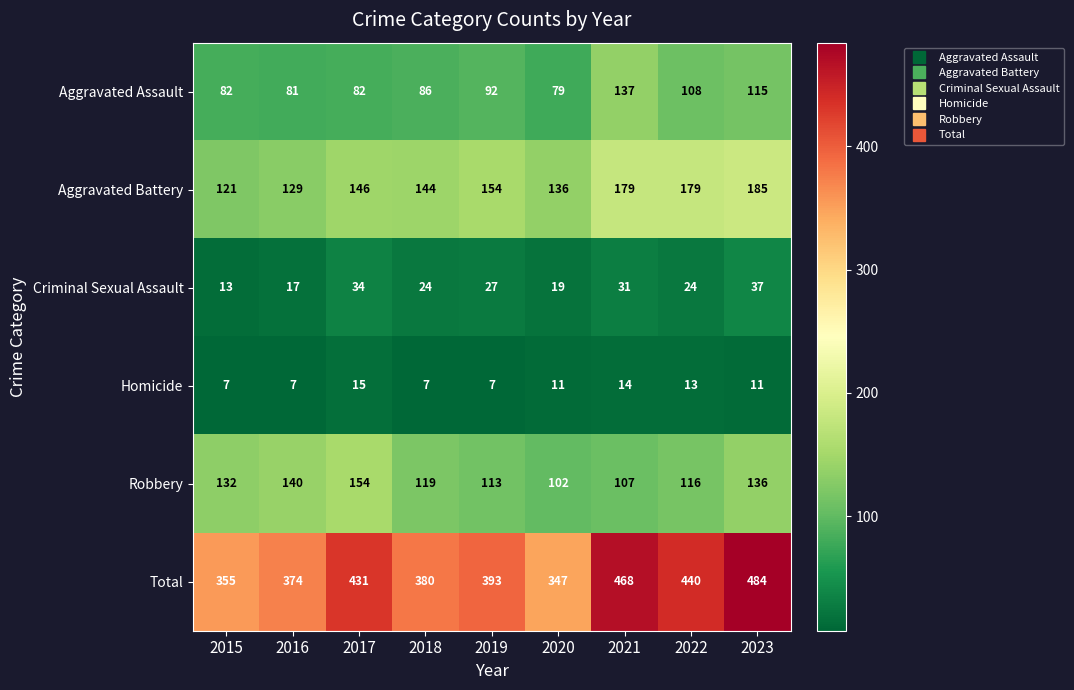

What is the sum of the Total values at 2020 and 2018?

727